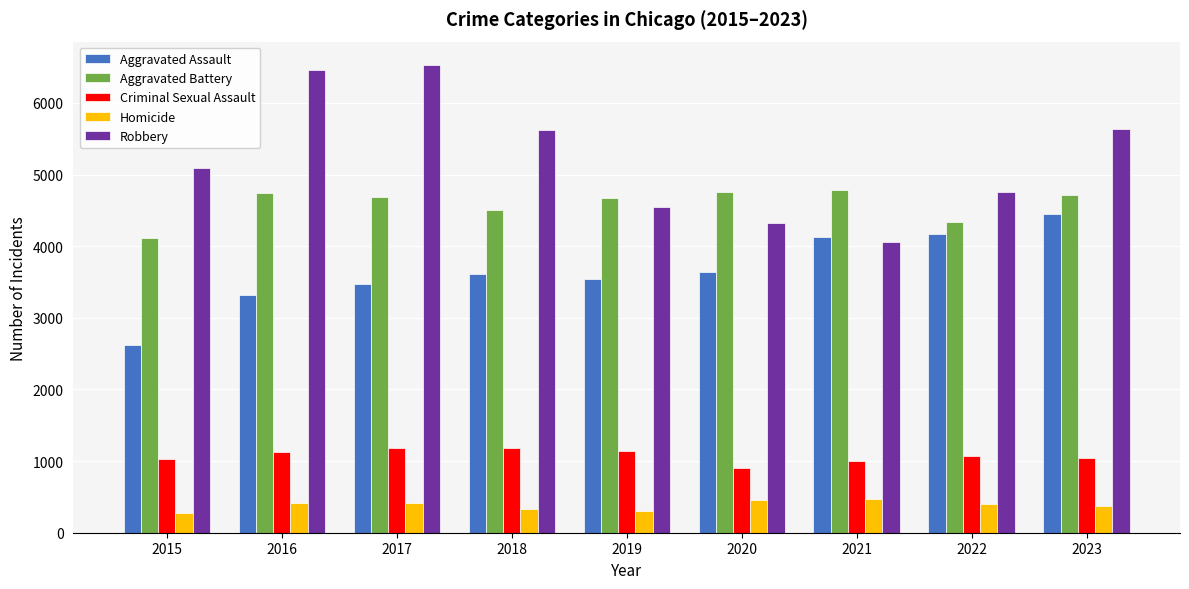

What is the value of the Criminal Sexual Assault bar at the 2nd from the left?

1128